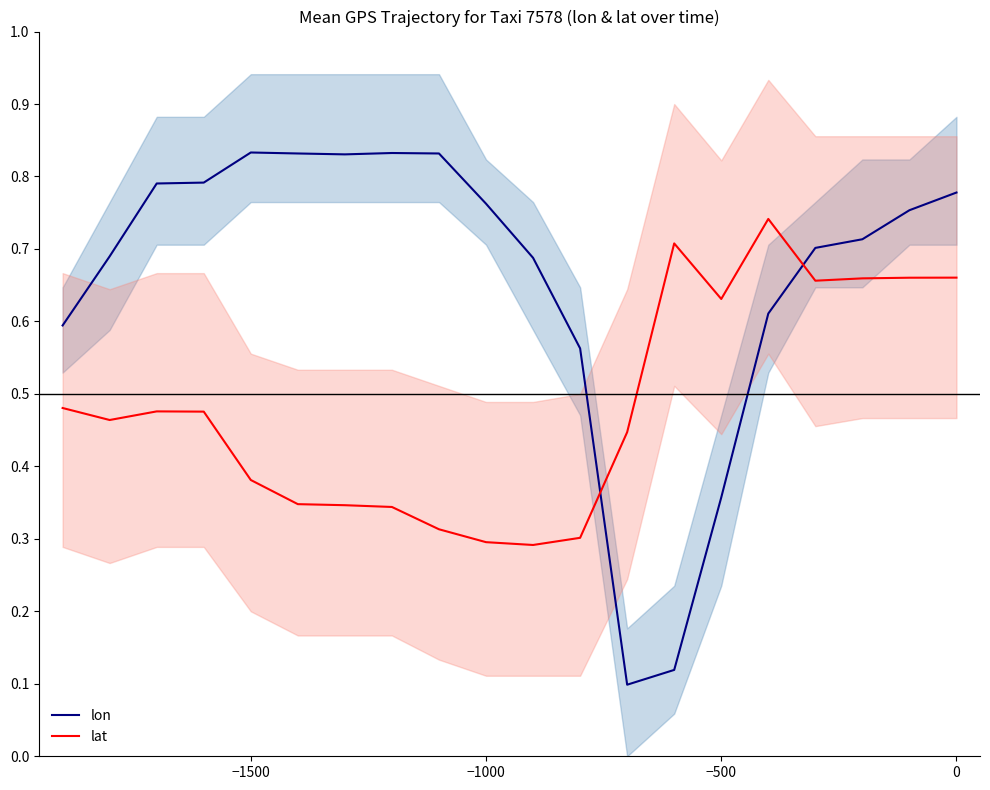

True or false: lon and lat intersect in this chart.

True